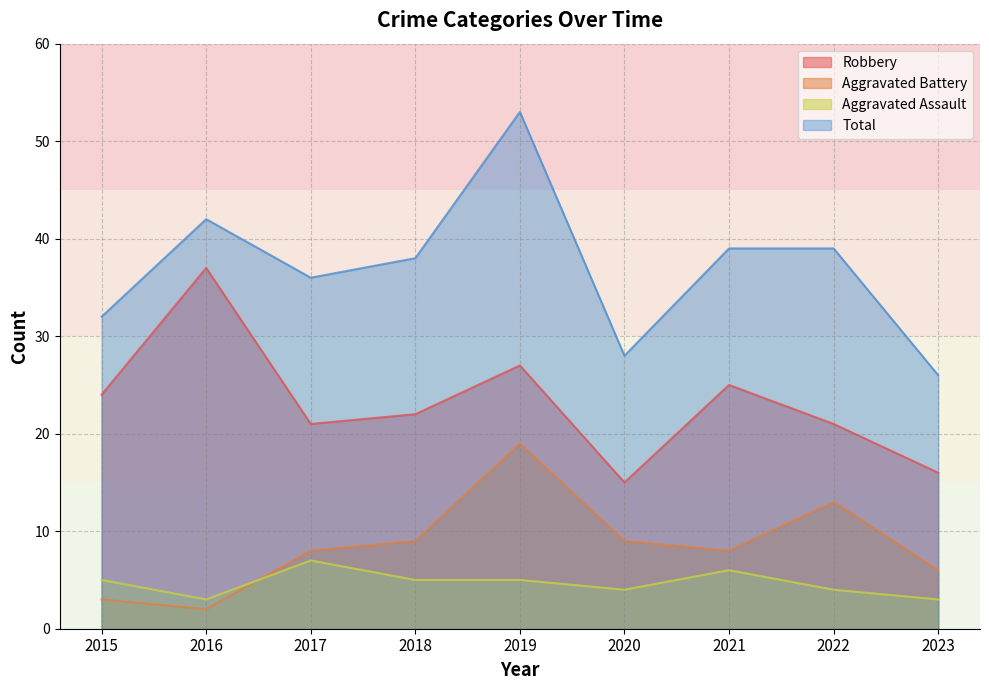

What is the sum of all Aggravated Battery values?

77